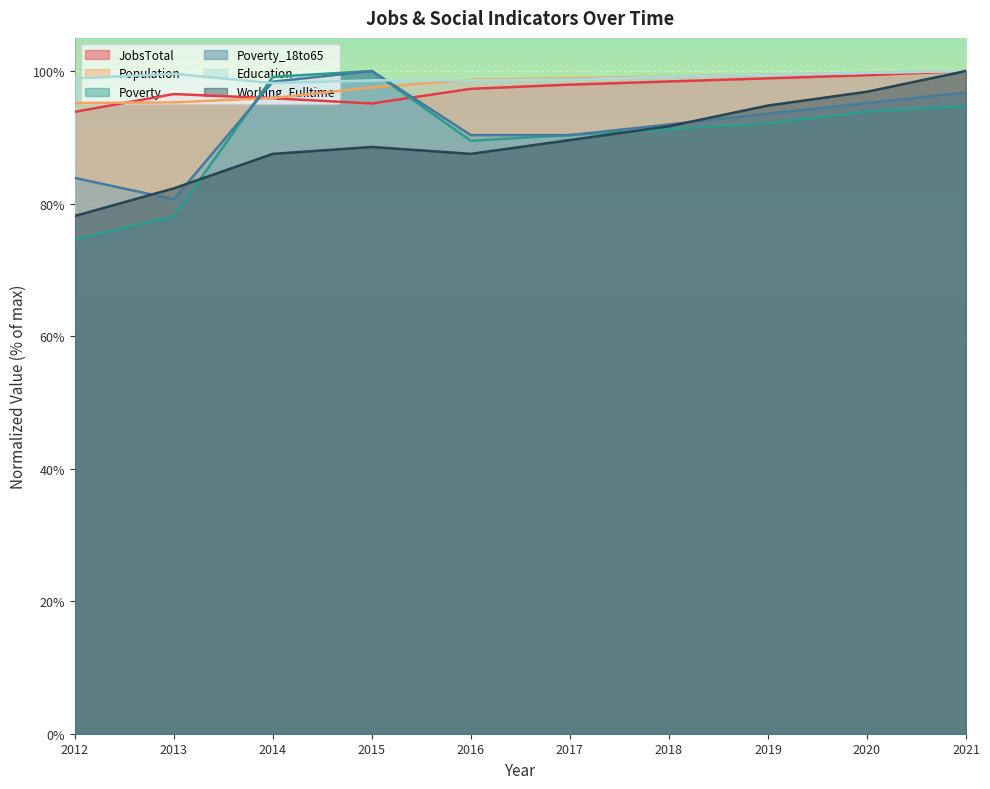

How many values in the Education series exceed 99?

5